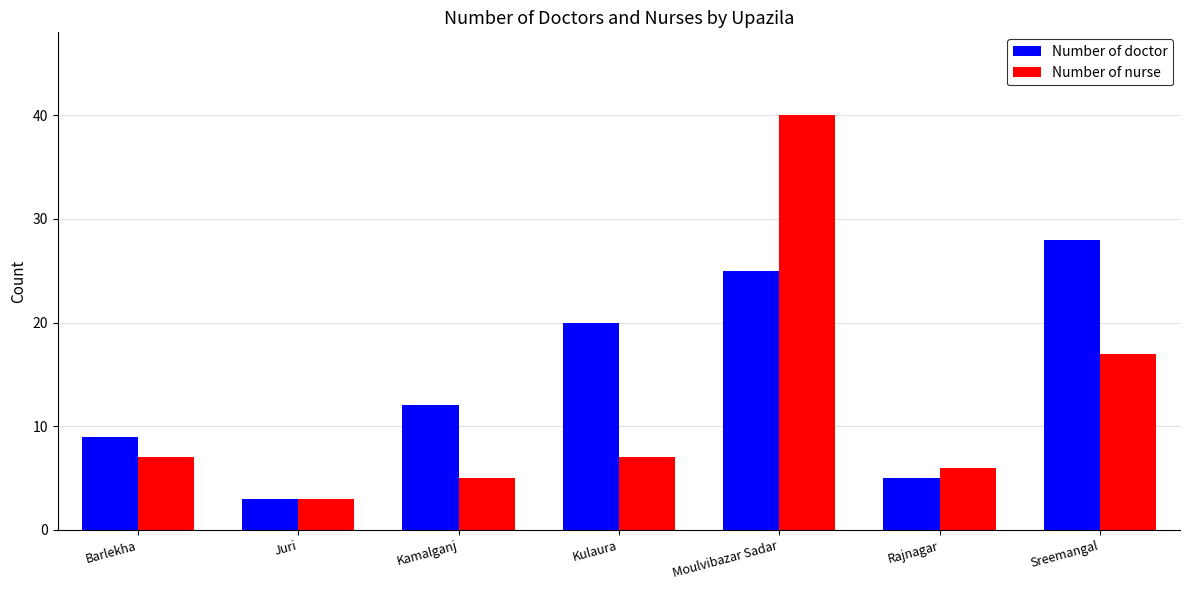

Reading right to left, what are all the values shown in this chart?

Number of doctor: Sreemangal=28	Rajnagar=5	Moulvibazar Sadar=25	Kulaura=20	Kamalganj=12	Juri=3	Barlekha=9
Number of nurse: Sreemangal=17	Rajnagar=6	Moulvibazar Sadar=40	Kulaura=7	Kamalganj=5	Juri=3	Barlekha=7